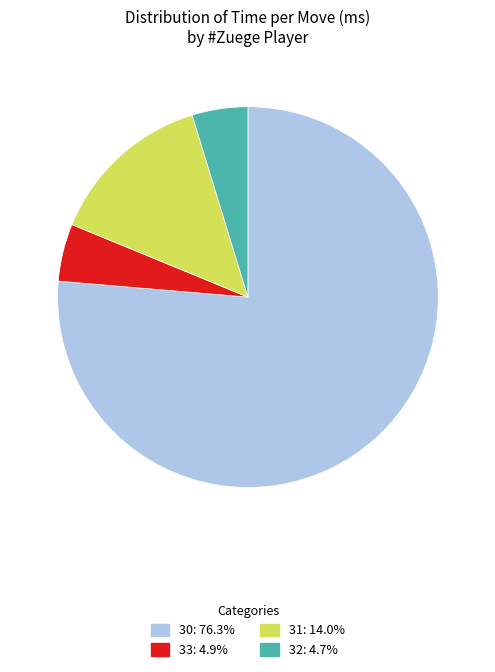

Is there any slice that represents more than half of the pie?

Yes